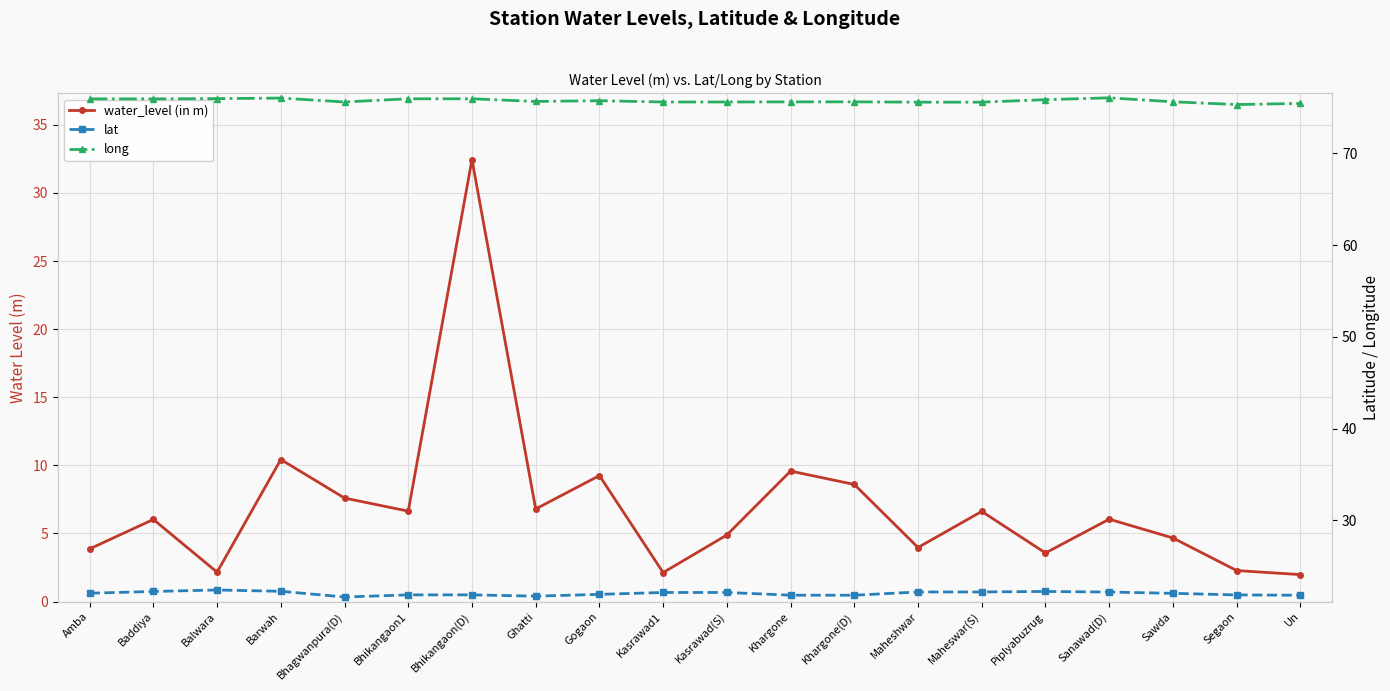

Which has a higher value, Bhikangaon(D) or Gogaon?

Bhikangaon(D)